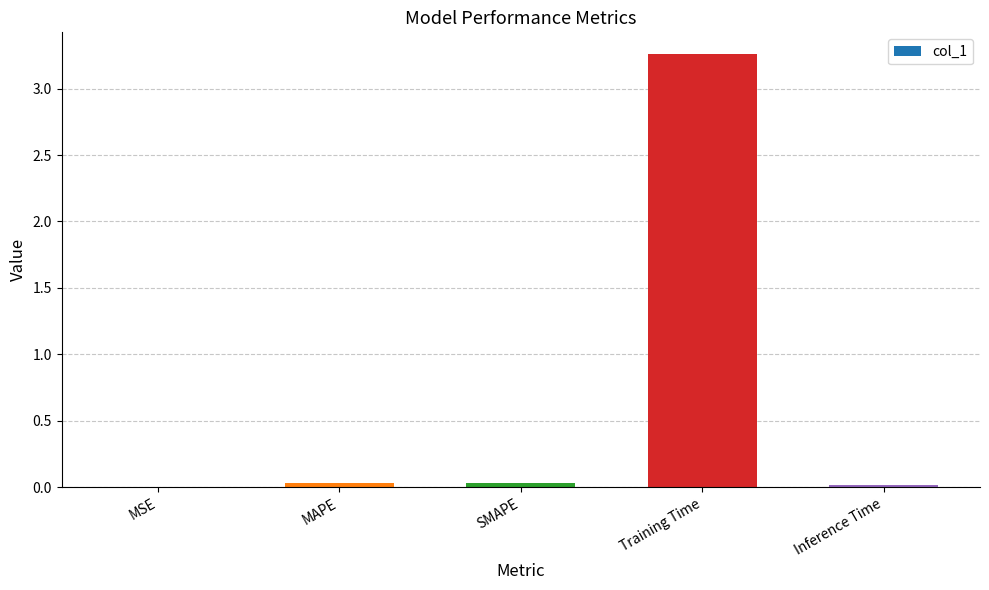

Which category has the highest value across all series?

Training Time